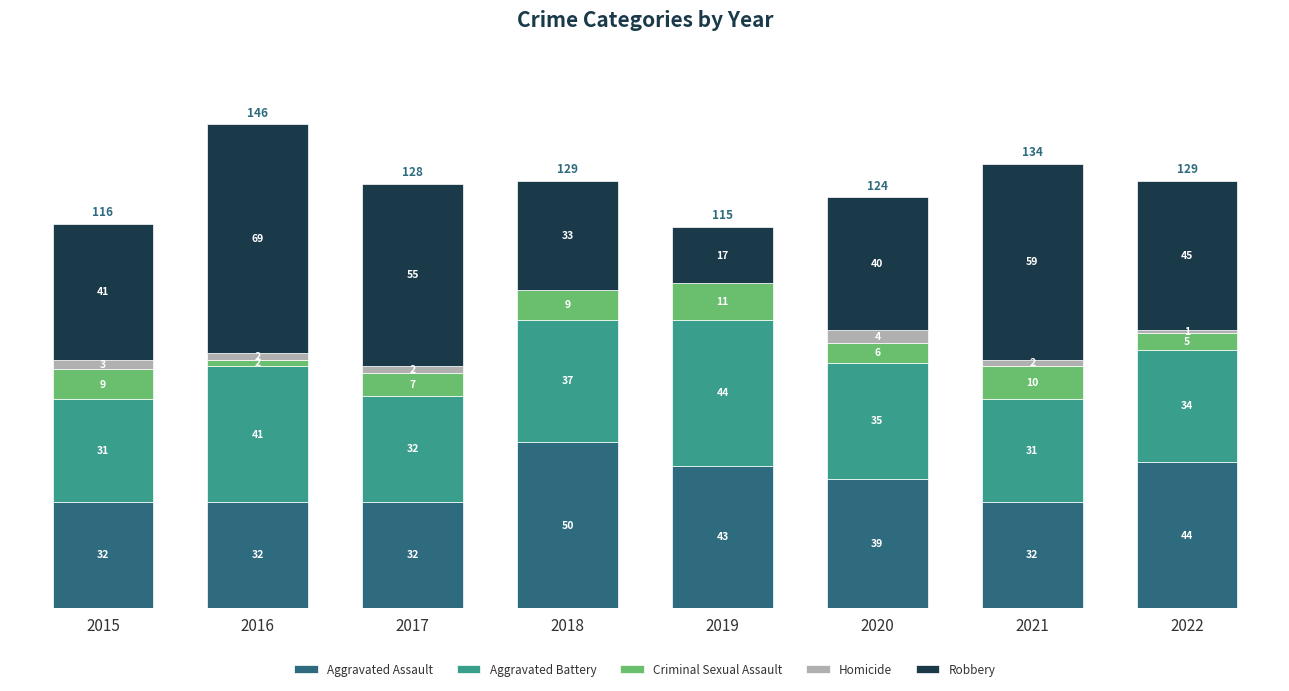

What is the sum of the Aggravated Assault values at 2021 and 2022?

76